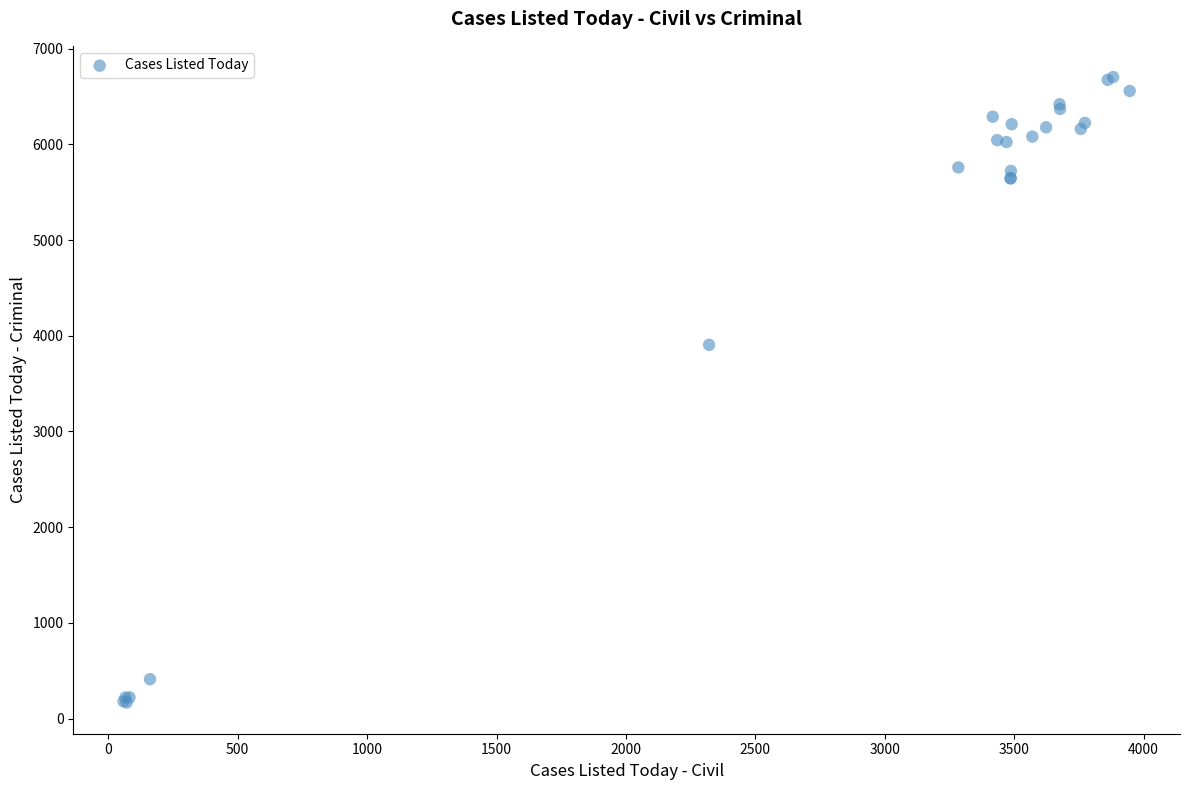

What Y value in the scatter plot is closest to 3436?

3906